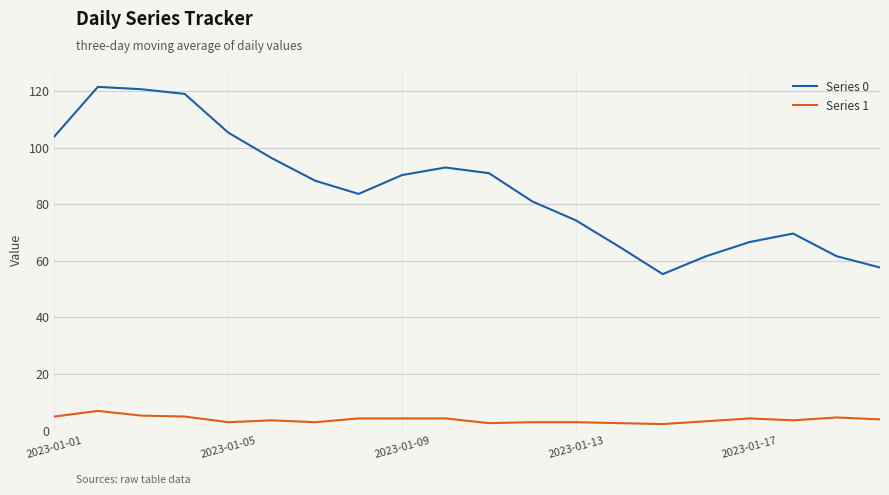

Which series has the widest spread of values?

Series 0